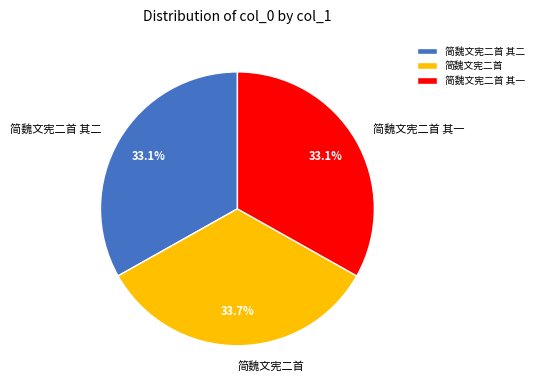

Between 简魏文宪二首 其一 and 简魏文宪二首, which is larger?

简魏文宪二首